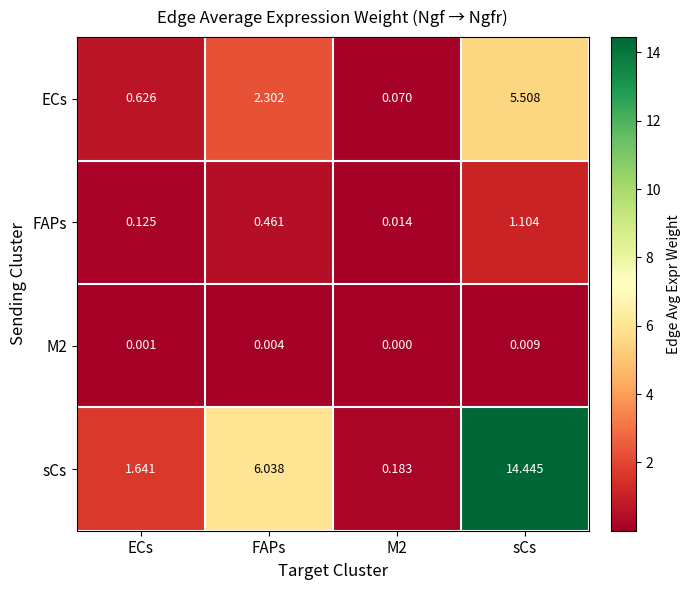

How many categories are shown in the chart?

4